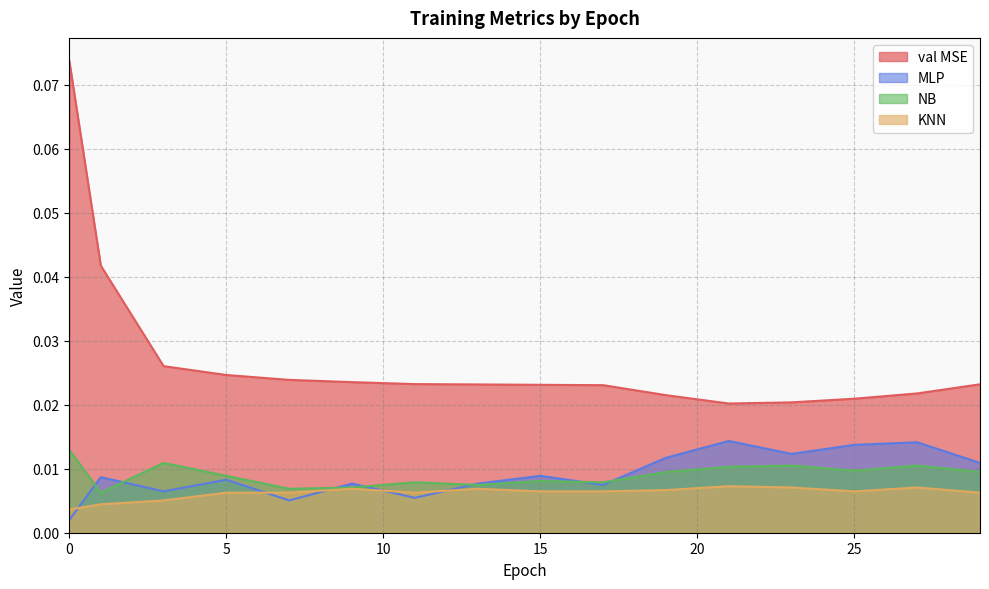

Is the value of KNN at 1 greater than the value of MLP at 27?

No